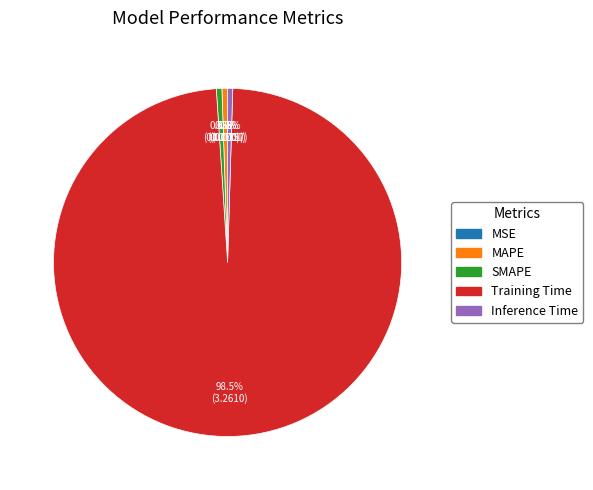

What is the majority slice?

Training Time